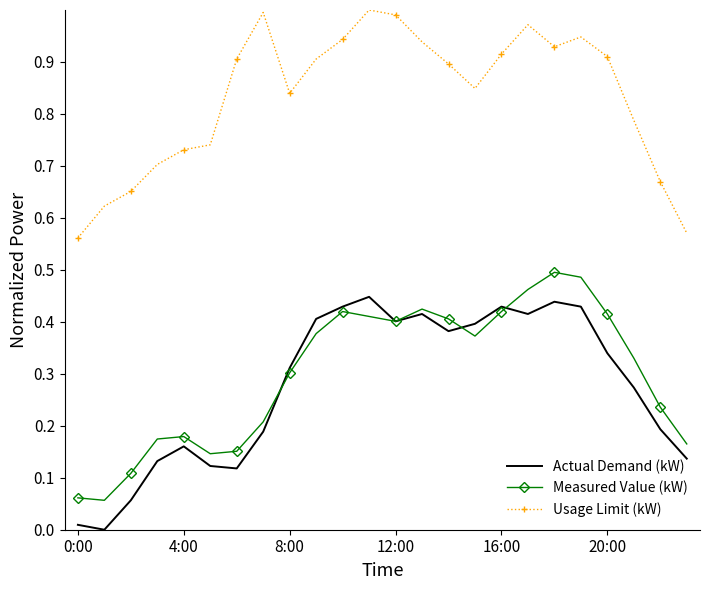

Which series has the largest total across all categories?

Usage Limit (kW)